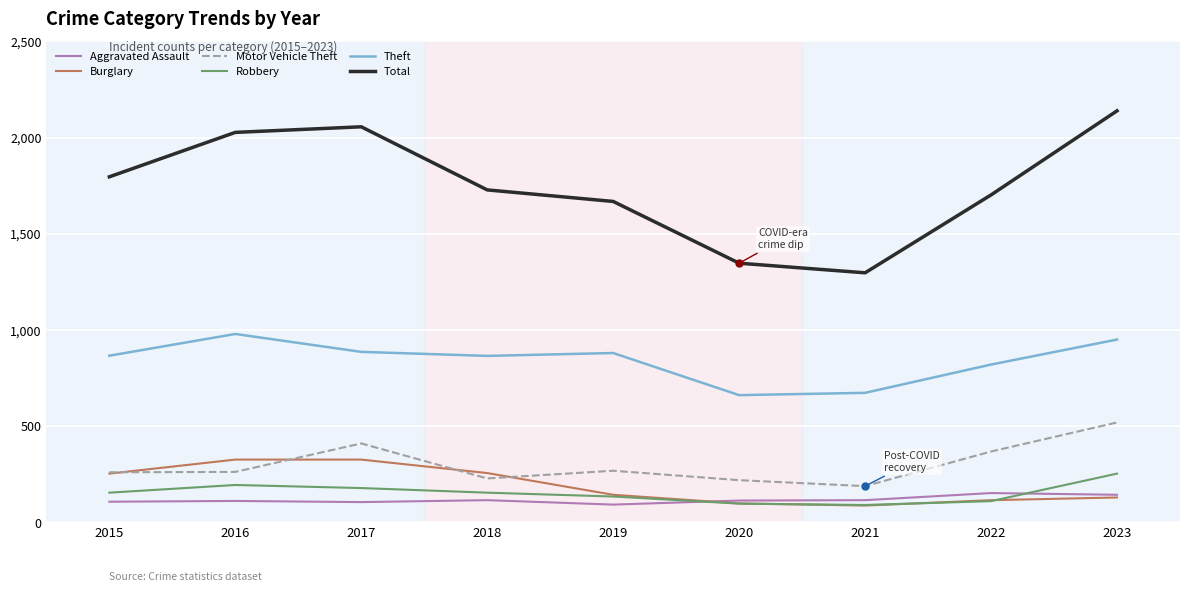

True or false: Total has a value of 1169 at 2022.

False